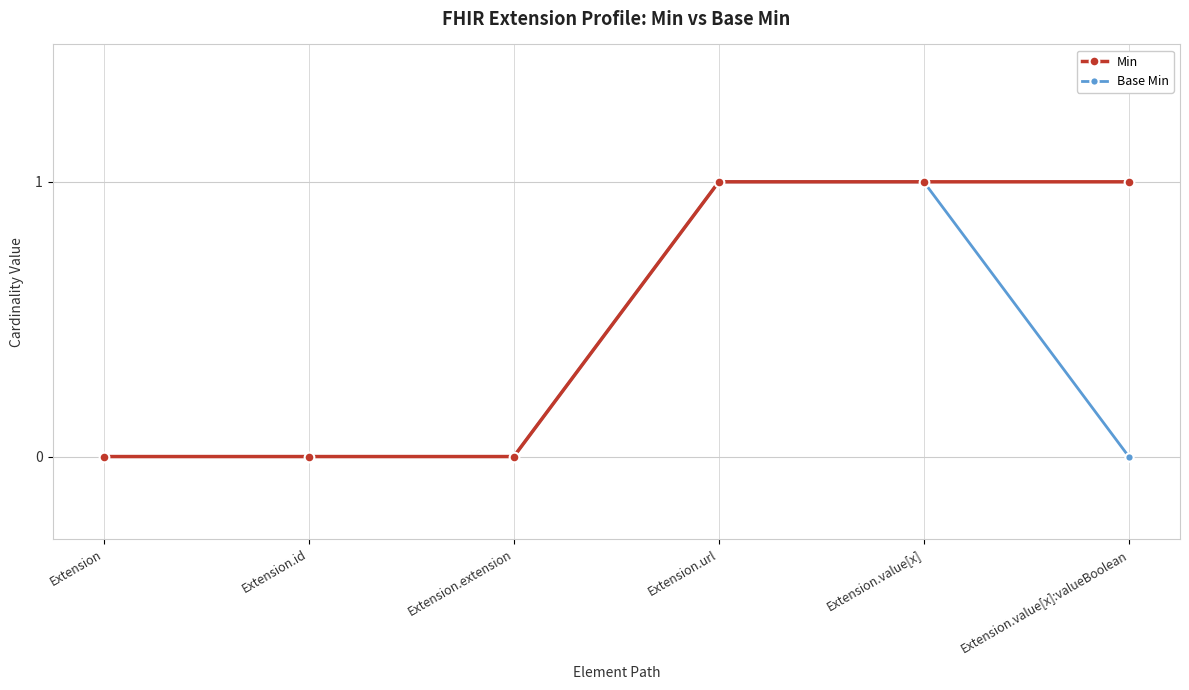

What is the highest value of the Base Min series?

1